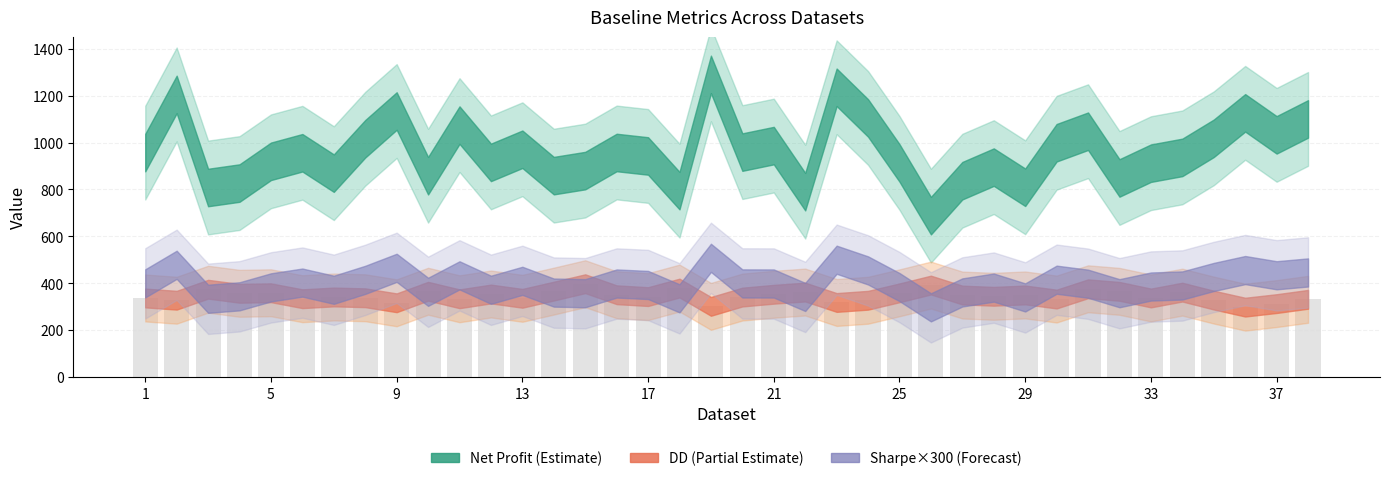

What is the value of the 8th bar from the left?

337.9